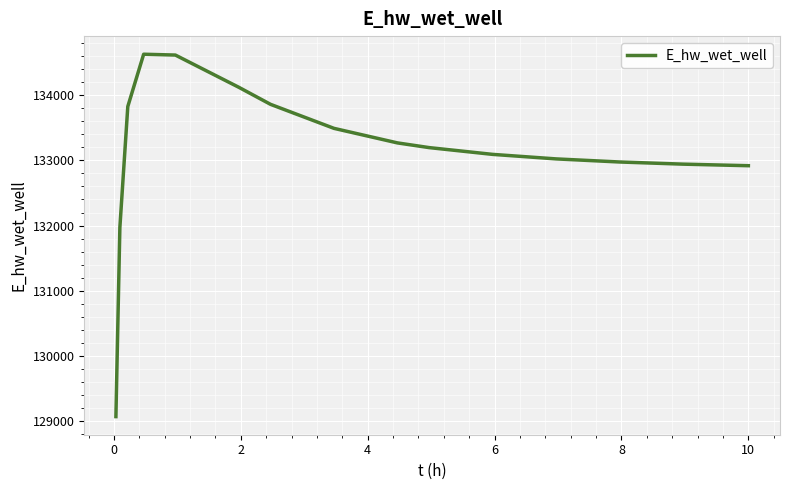

What is the smallest value displayed?

129070.3